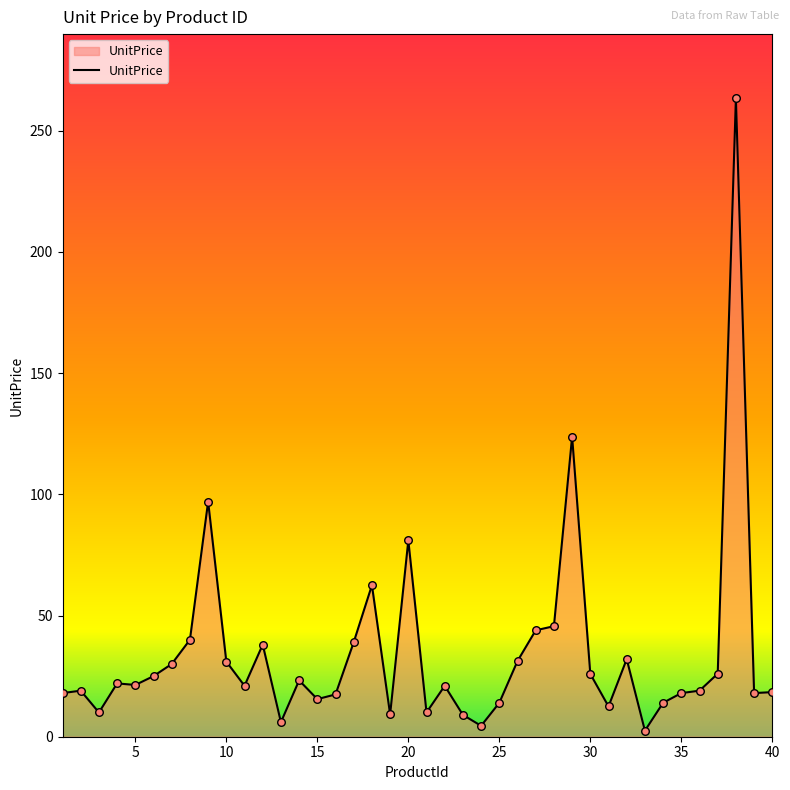

What is the greatest value displayed?

263.5